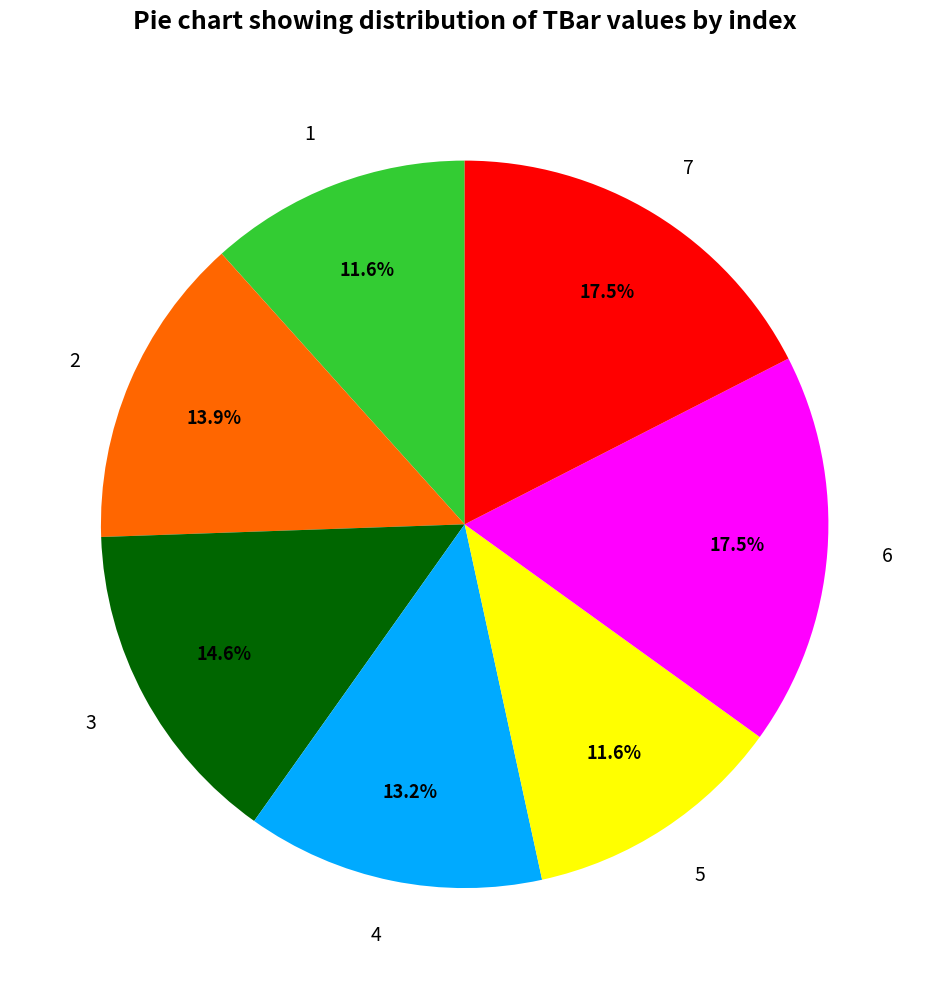

True or false: 7 accounts for 8% of the total.

False